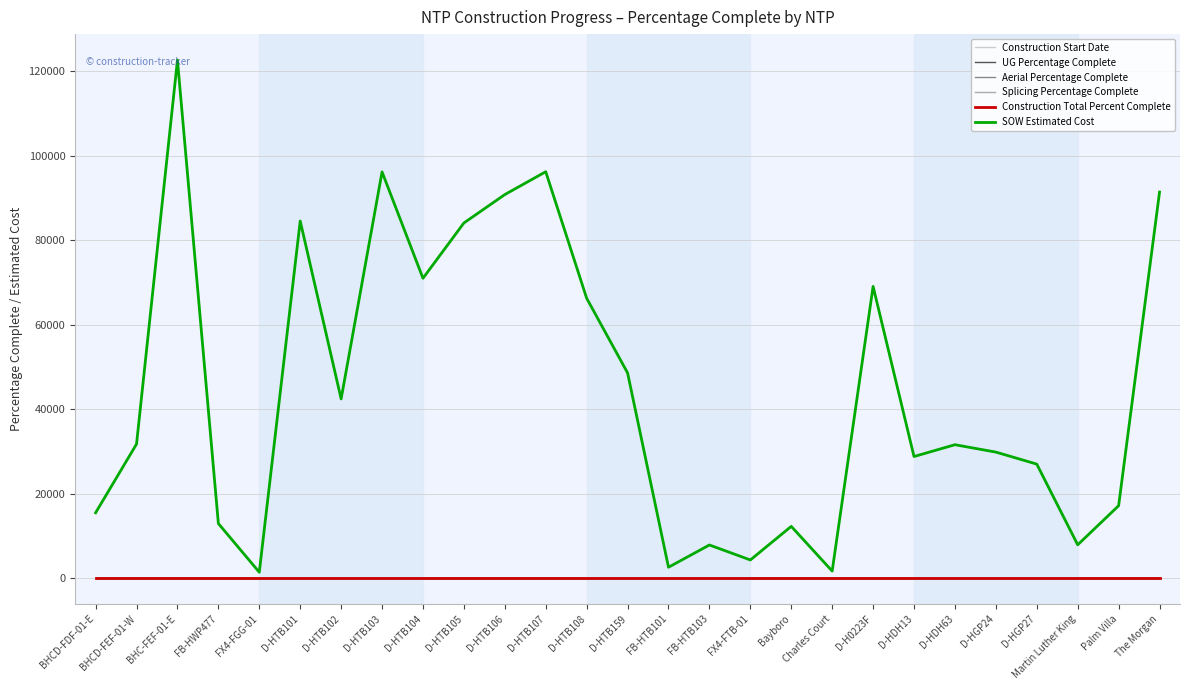

At which category is the sum across all series the highest?

BHC-FEF-01-E